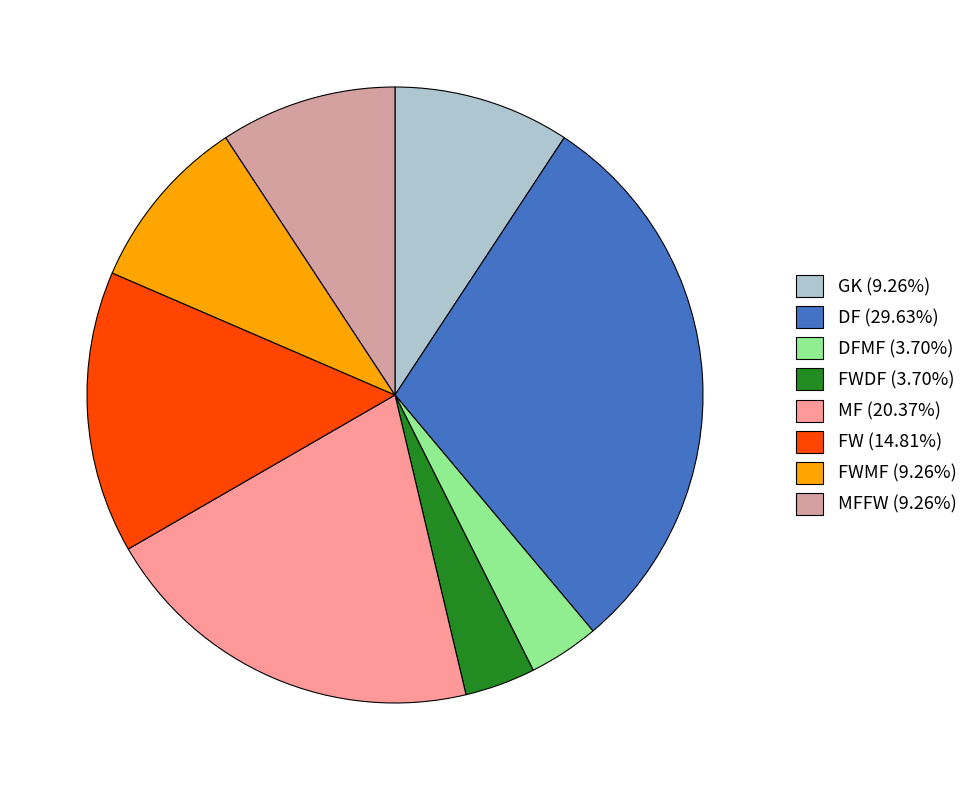

Approximately how many times larger is the value at MF (20.37%) compared to DFMF (3.70%)?

5.5